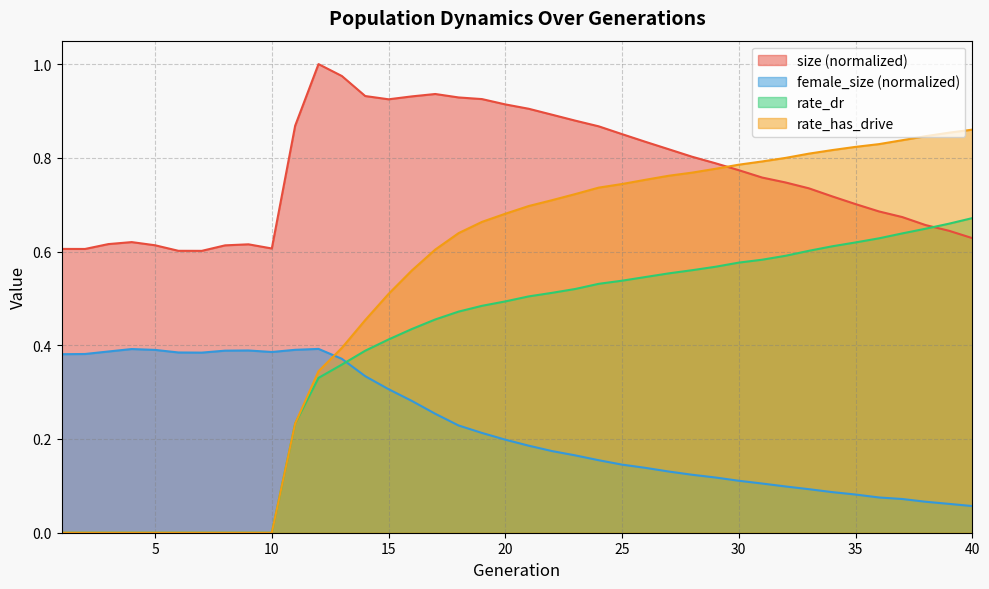

At which label does rate_dr reach its peak?

40